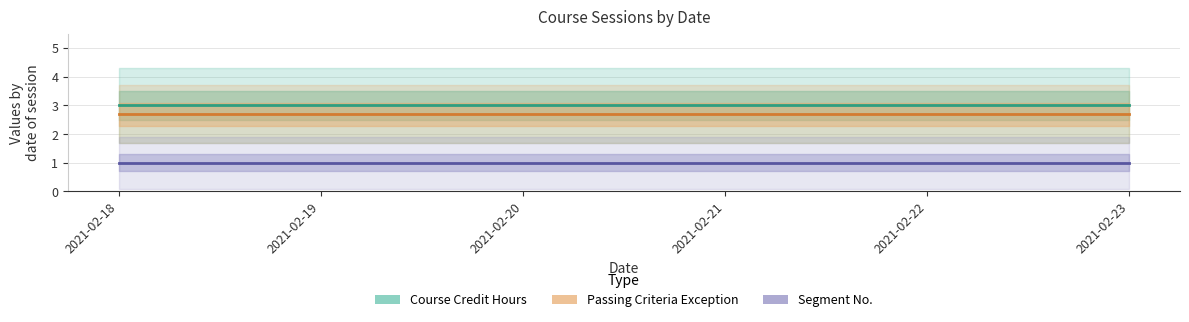

What is the approximate value of Passing Criteria Exception at 2021-02-22?

2.7